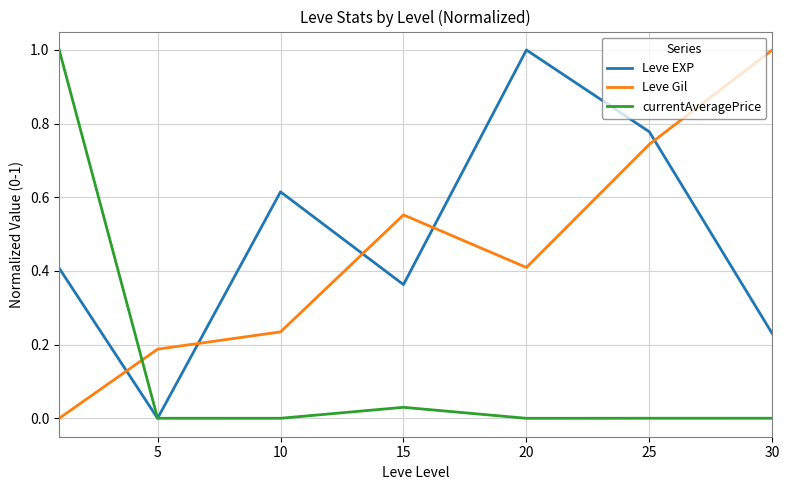

What is the maximum value shown in the chart?

1.0